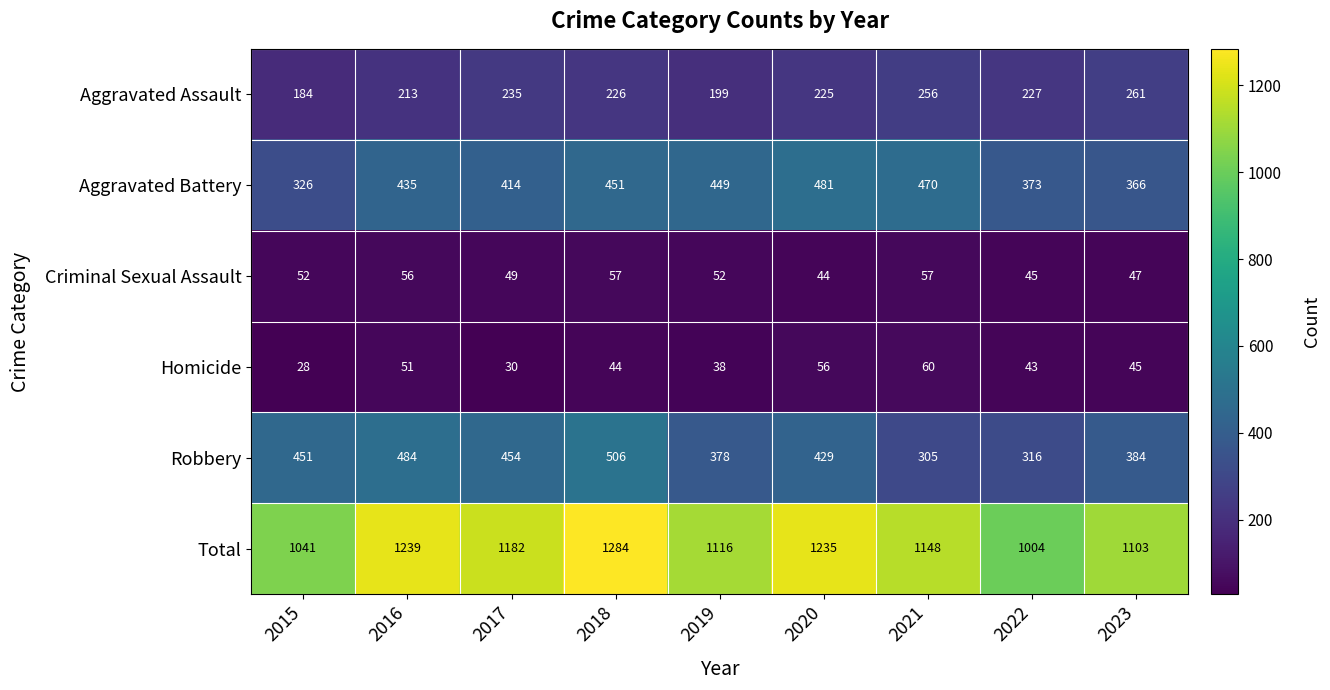

What is the total value across all series at 2018?

2568